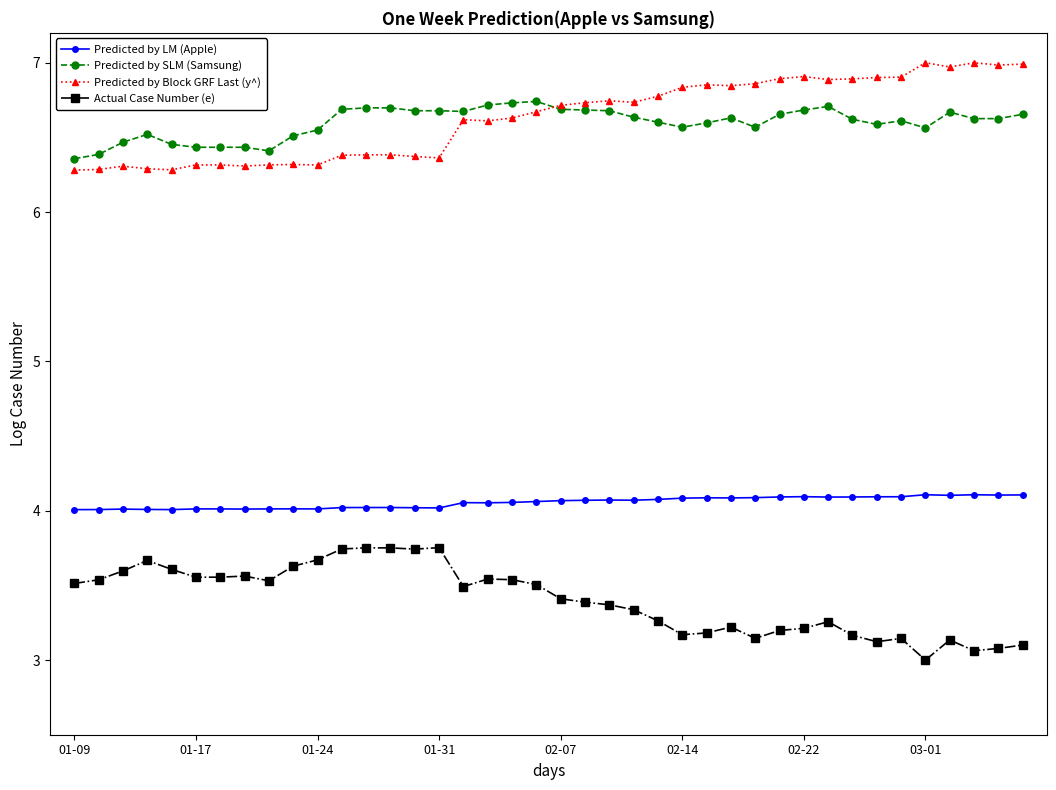

In Predicted by LM (Apple), how many points are lower than both neighbors (excluding endpoints)?

10